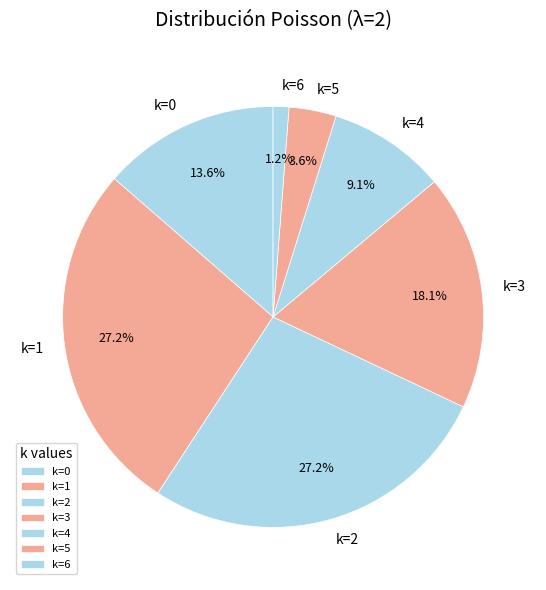

How many segments does this pie chart have?

7